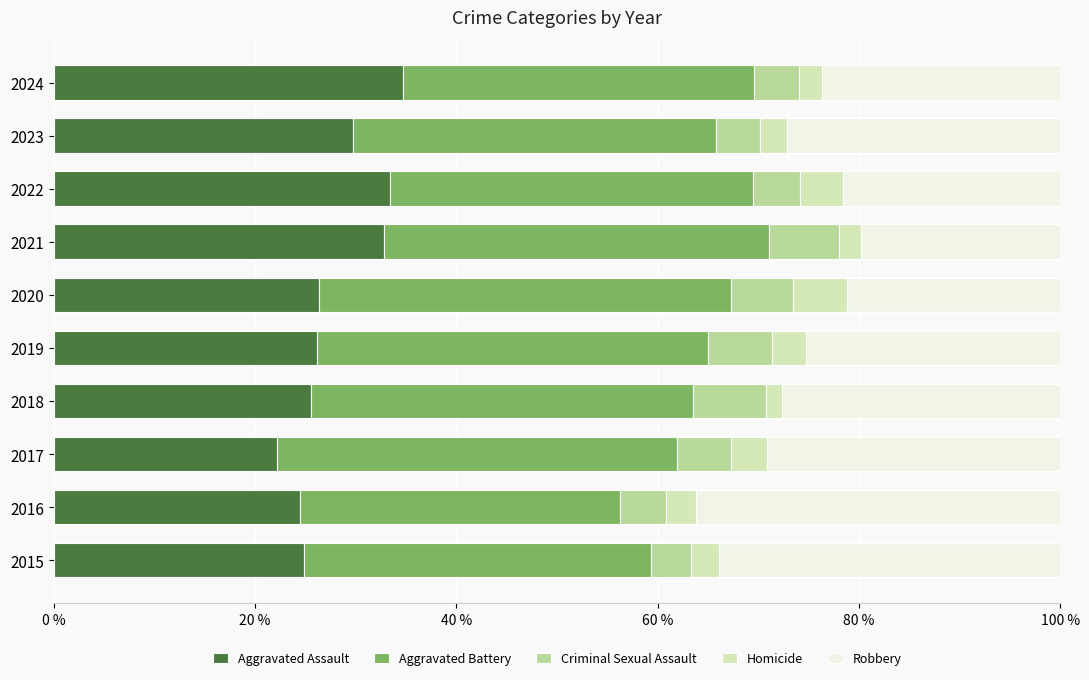

What is the total value across all series at 2024?

100.0